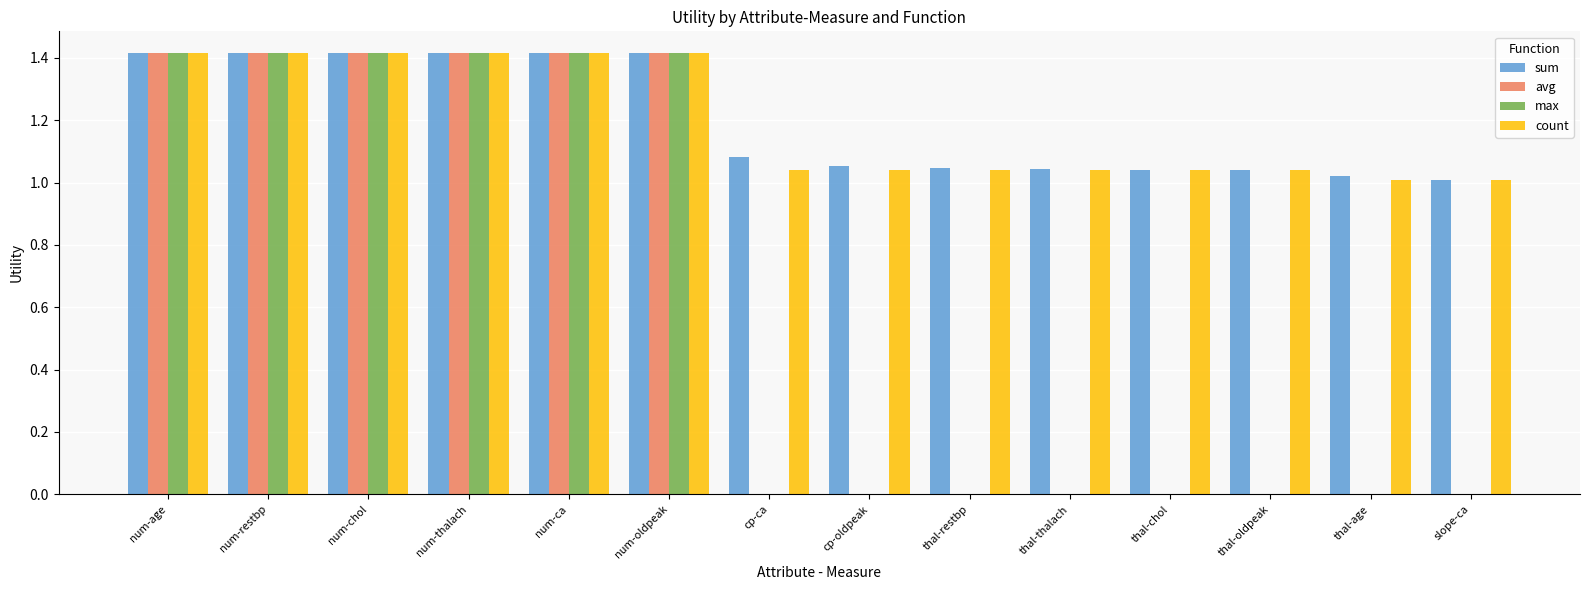

What is the total value across all series at num-chol?

5.7